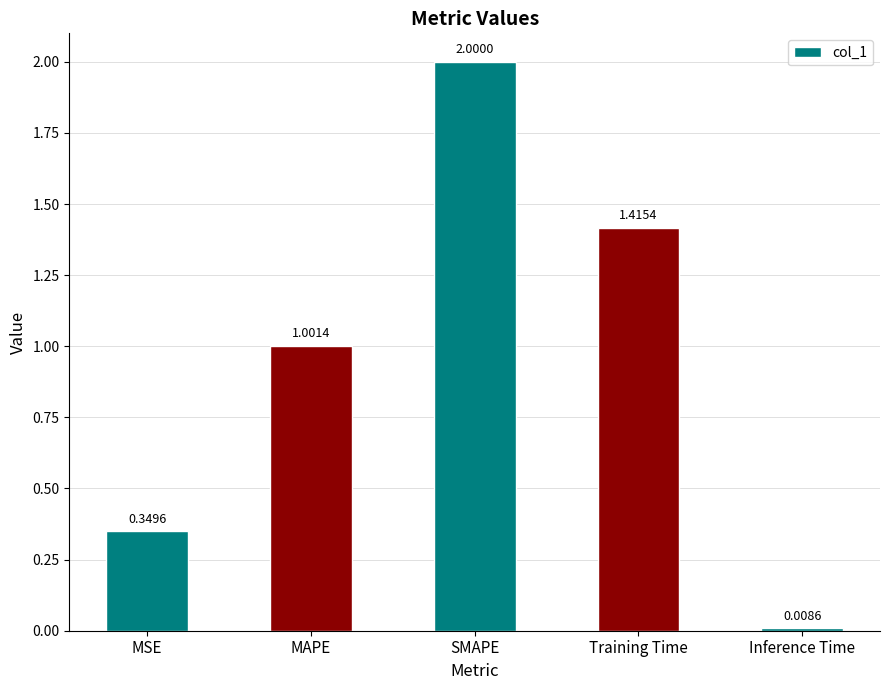

What is the ratio of the value at SMAPE to the value at MAPE?

2.0